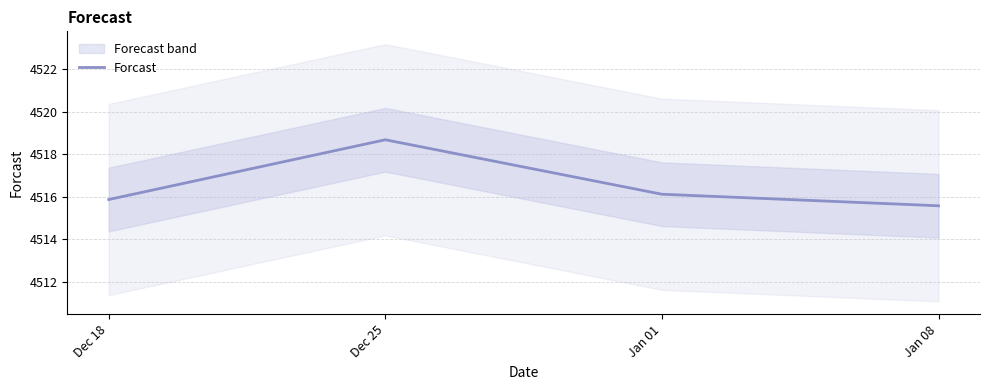

True or false: the data has more than 0 interior local peaks.

True